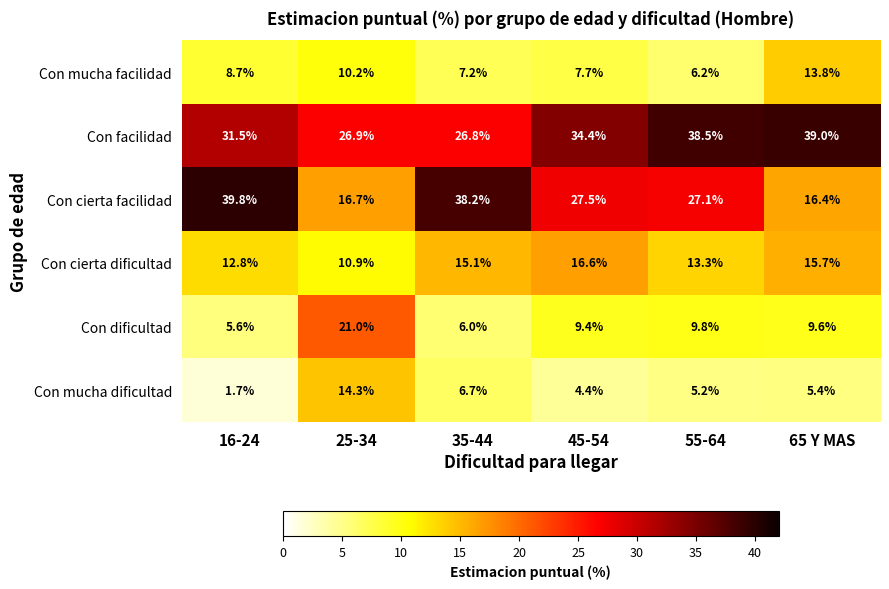

What is the difference between the Con cierta dificultad values at 55-64 and 35-44?

1.8